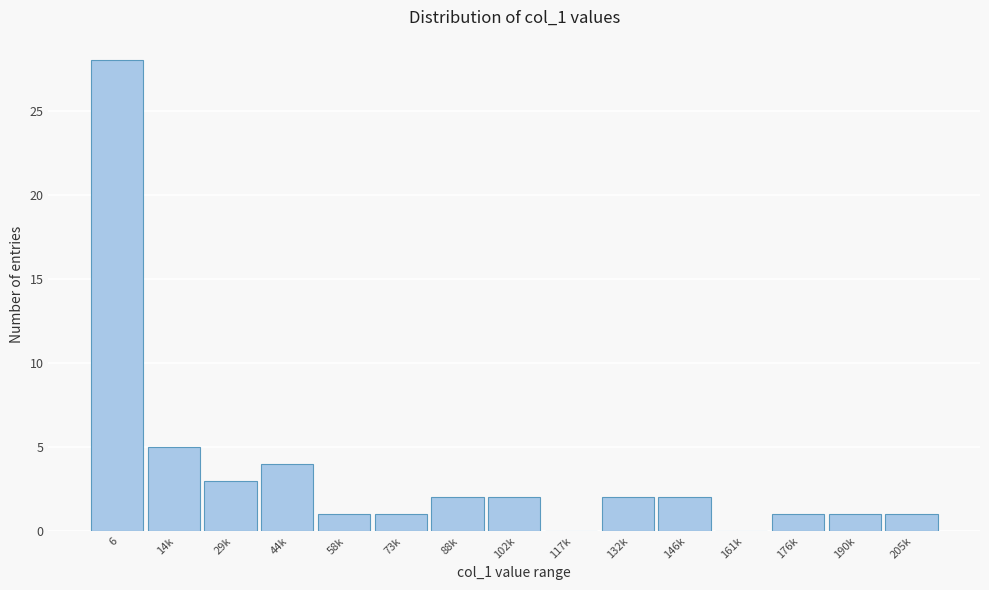

Reading right to left, transcribe all the data shown in this chart.

205k=1	190k=1	176k=1	161k=0	146k=2	132k=2	117k=0	102k=2	88k=2	73k=1	58k=1	44k=4	29k=3	14k=5	6=28